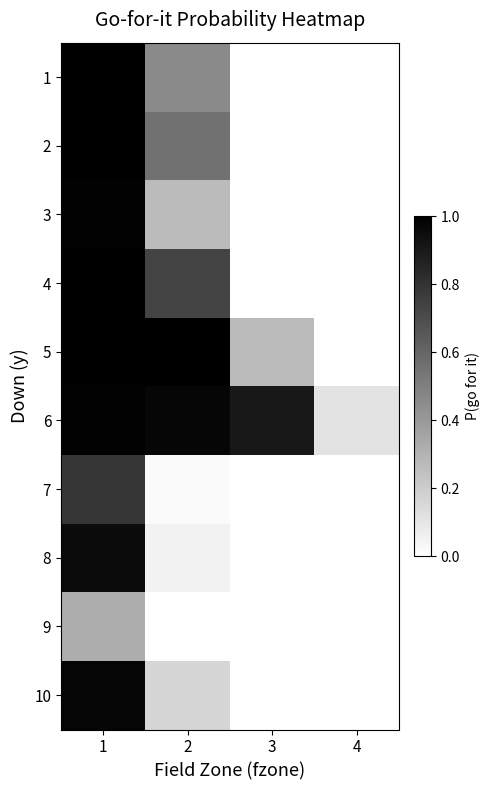

Between 4 and 3, which is larger?

3